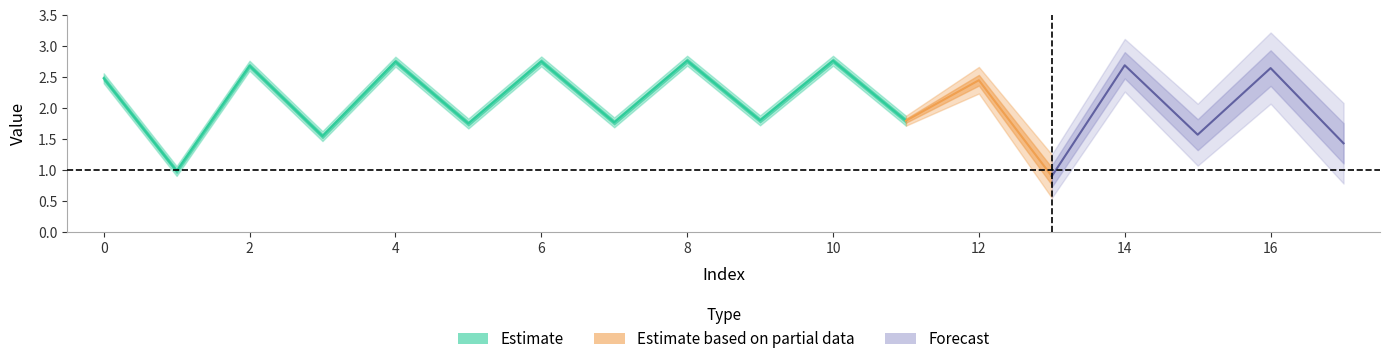

What is the smallest value displayed?

0.9